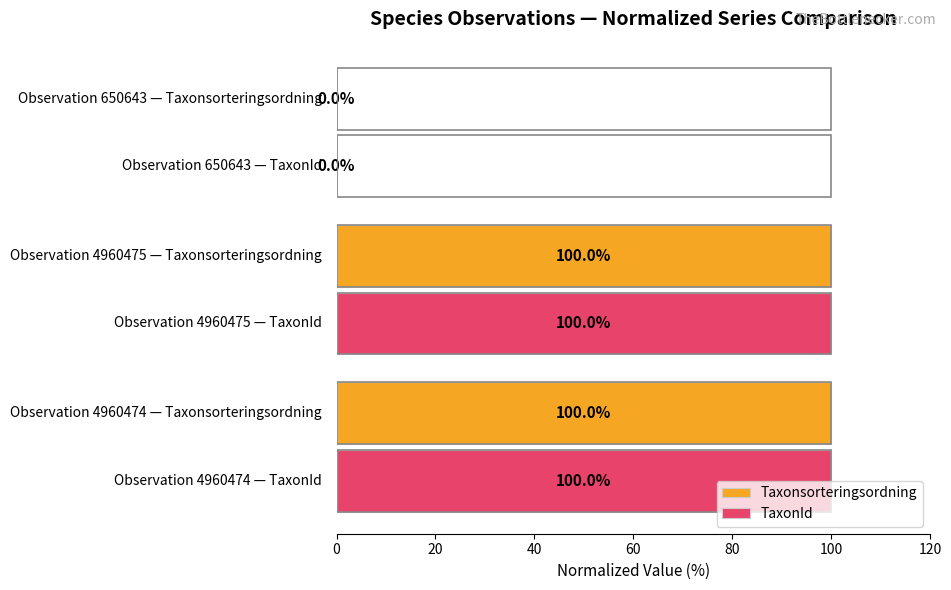

What is the highest value of the TaxonId series?

100